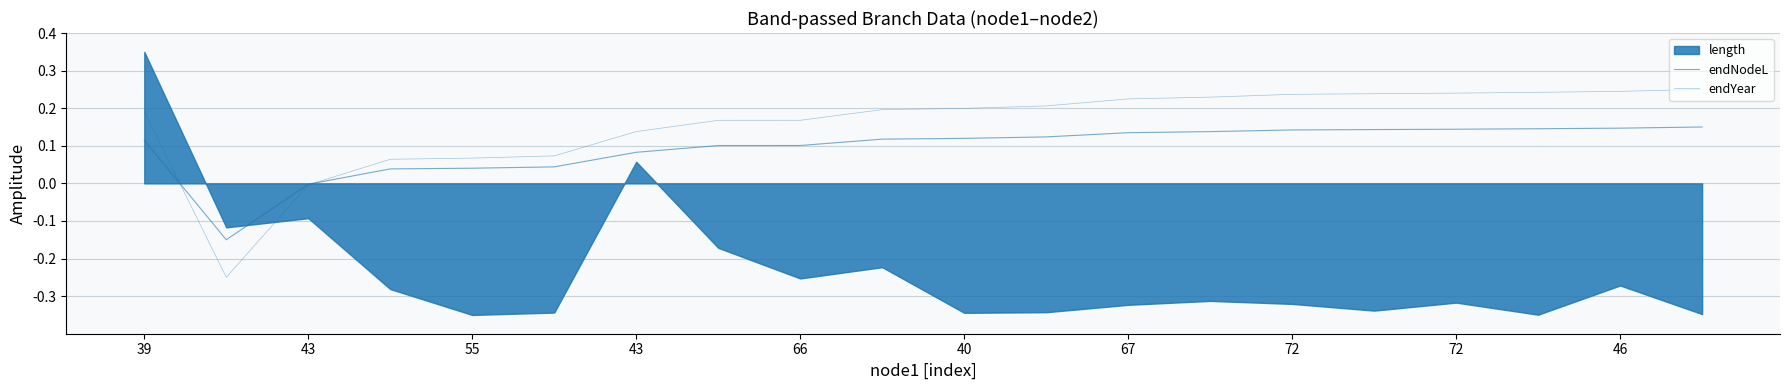

Does the chart have visible grid lines?

Yes